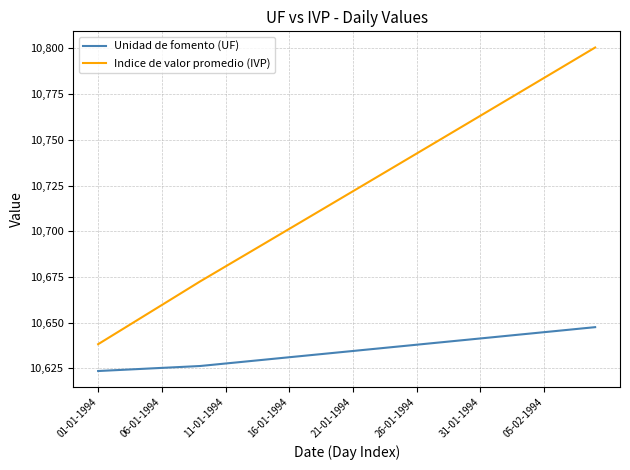

Which series has the largest range (max minus min)?

Indice de valor promedio (IVP)